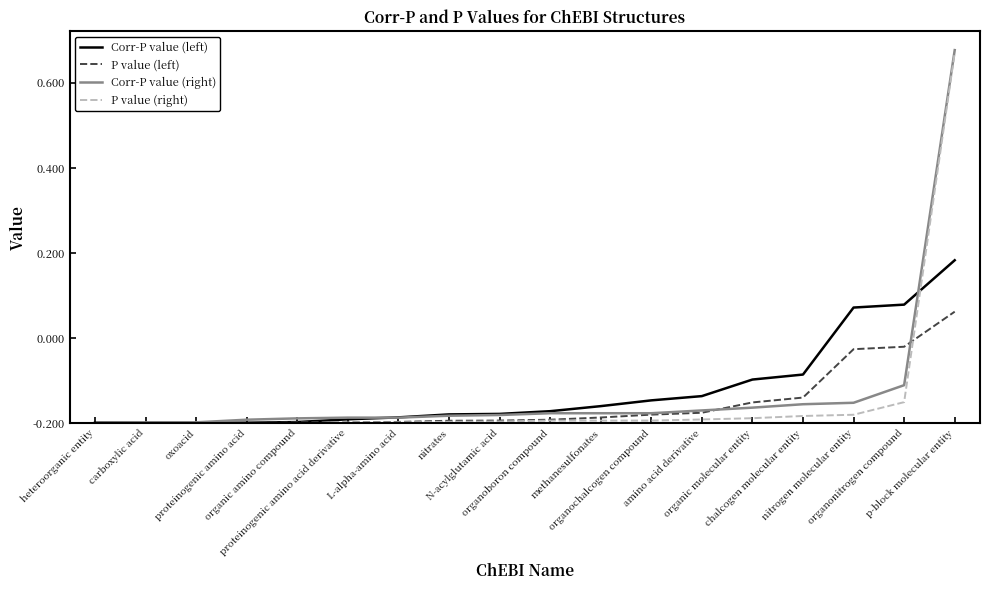

True or false: Corr-P value (right) has more than 1 points higher than both neighbors.

False